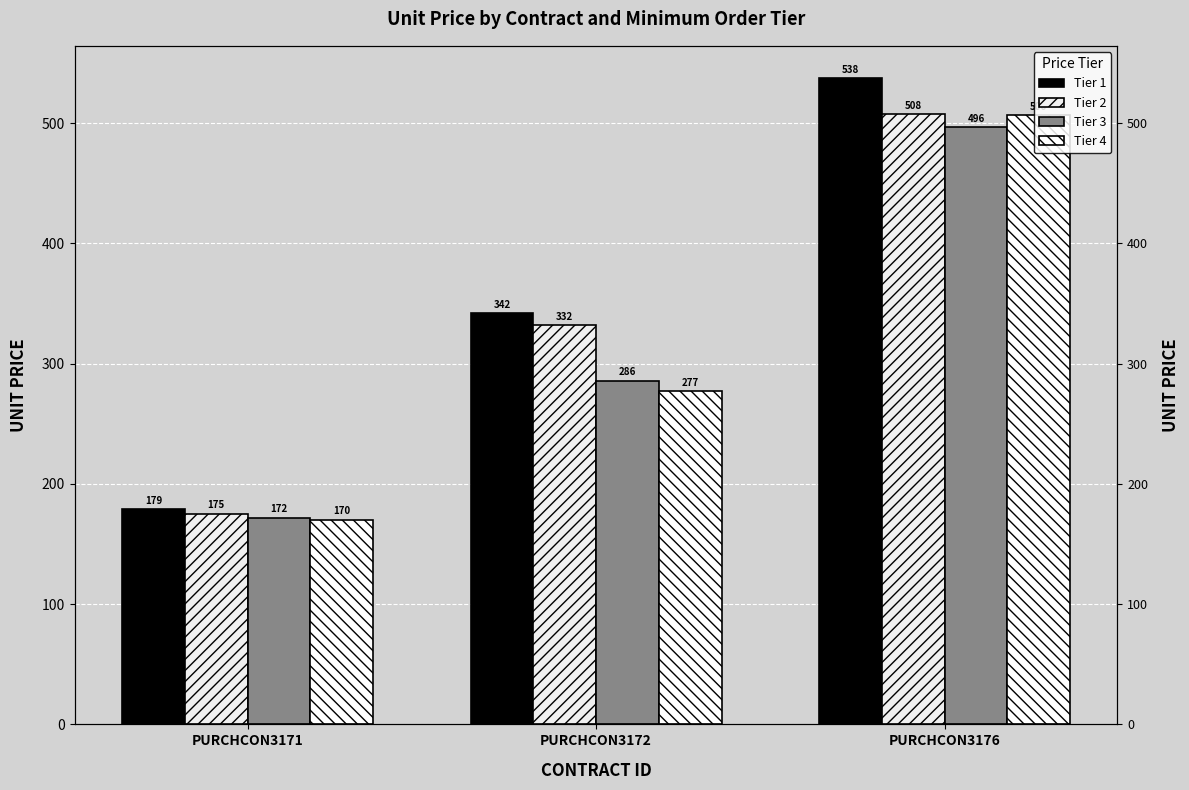

How many values in the Tier 2 series exceed 332?

1